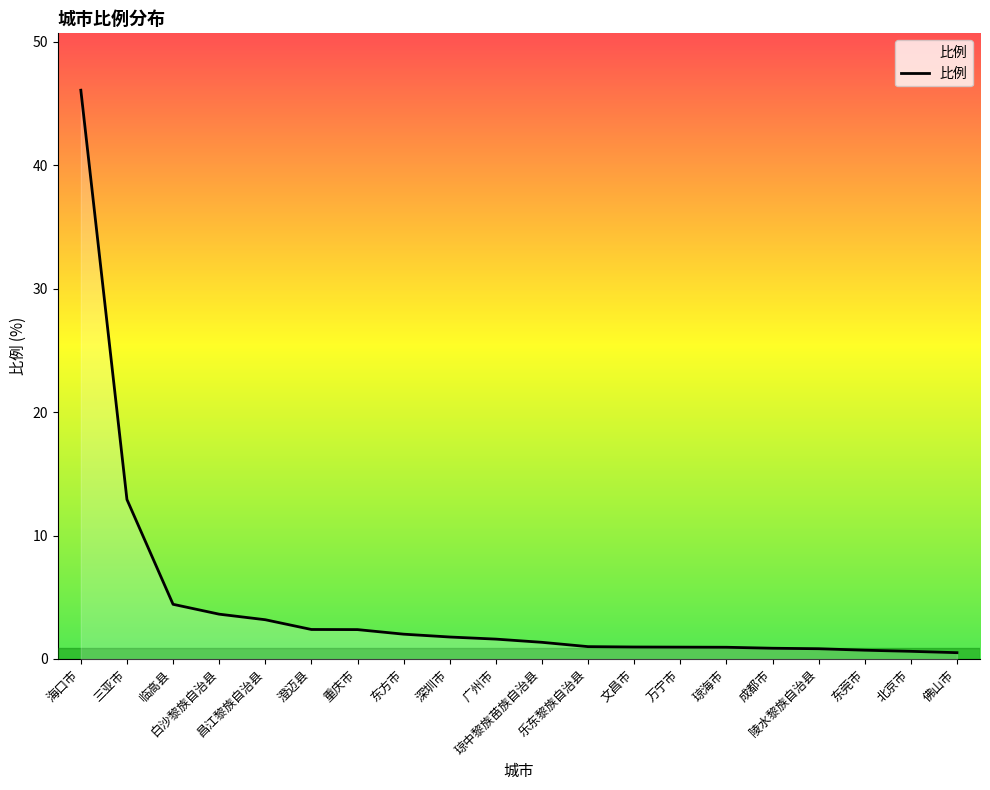

What is the difference between the second highest and minimum values?

12.4